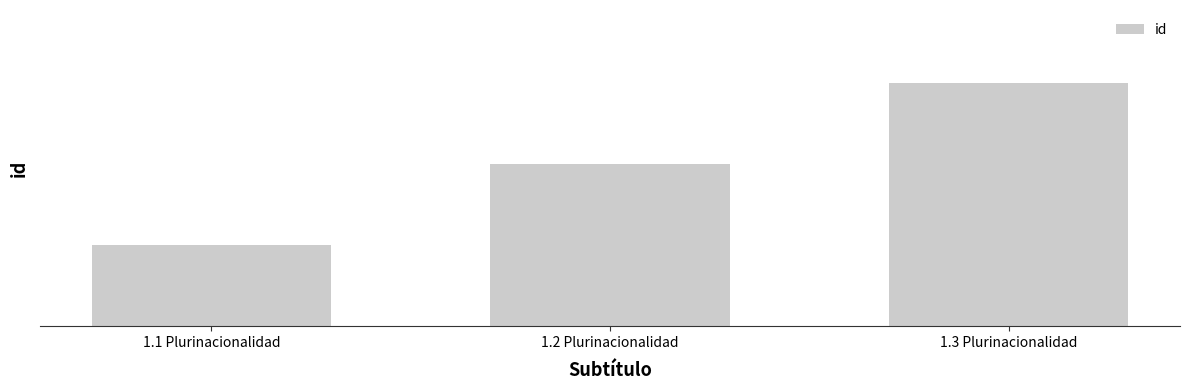

Are the bars horizontal?

No